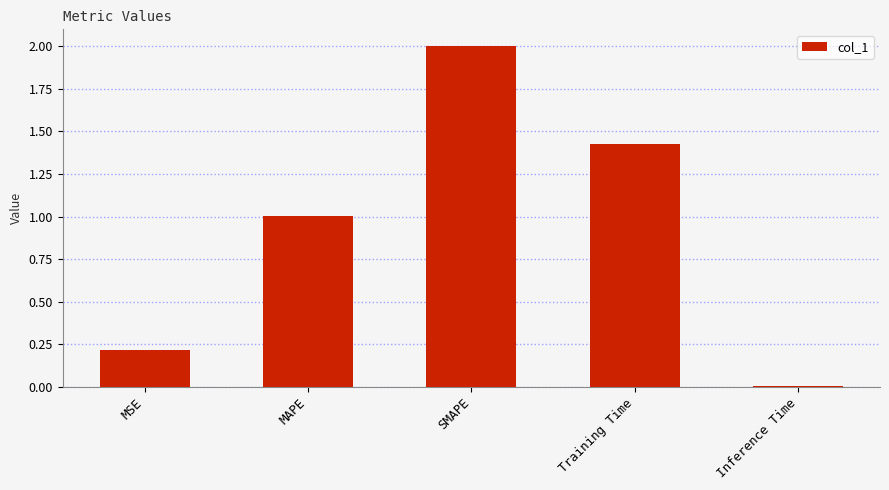

List the labels in order of value, smallest first.

Inference Time, MSE, MAPE, Training Time, SMAPE